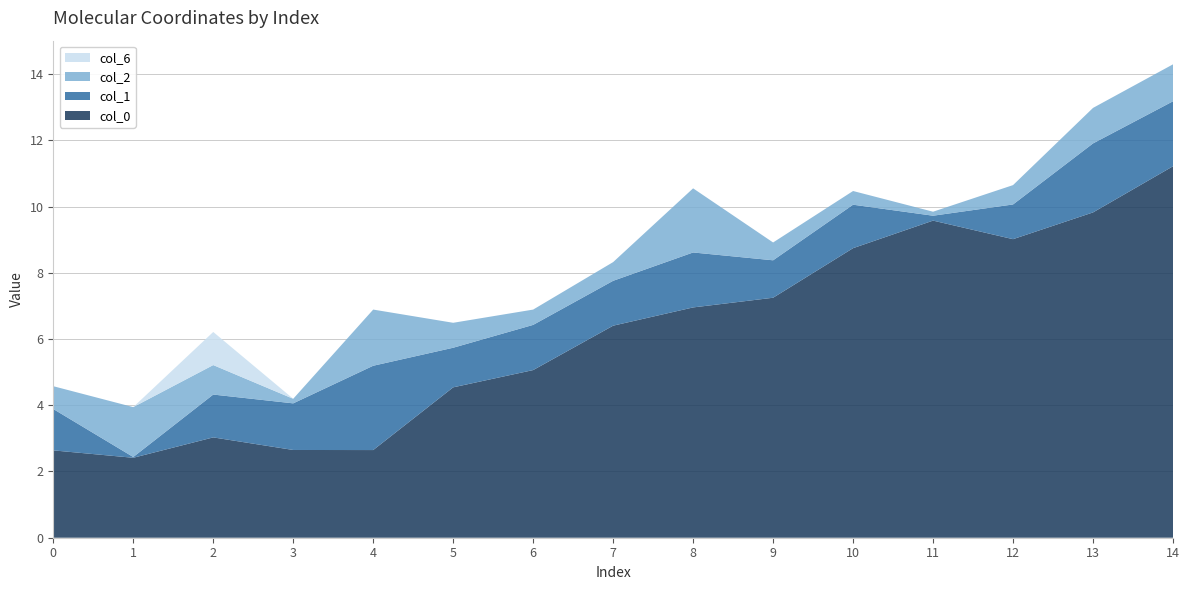

Reading left to right, list all the values displayed in this chart.

col_0: 0=2.6	1=2.4	2=3.0	3=2.6	4=2.6	5=4.5	6=5.1	7=6.4	8=7.0	9=7.2	10=8.7	11=9.6	12=9.0	13=9.8	14=11.2
col_1: 0=1.2	1=-0.0	2=-1.3	3=-1.4	4=-2.5	5=-1.2	6=-1.4	7=-1.4	8=-1.7	9=-1.1	10=-1.3	11=-0.1	12=1.0	13=2.1	14=2.0
col_2: 0=-0.7	1=-1.5	2=-0.9	3=0.1	4=-1.7	5=-0.8	6=0.5	7=0.6	8=1.9	9=-0.5	10=-0.4	11=0.1	12=0.6	13=1.1	14=1.1
col_6: 0=0.0	1=0.0	2=1.0	3=0.0	4=0.0	5=0.0	6=0.0	7=0.0	8=0.0	9=0.0	10=0.0	11=0.0	12=0.0	13=0.0	14=0.0